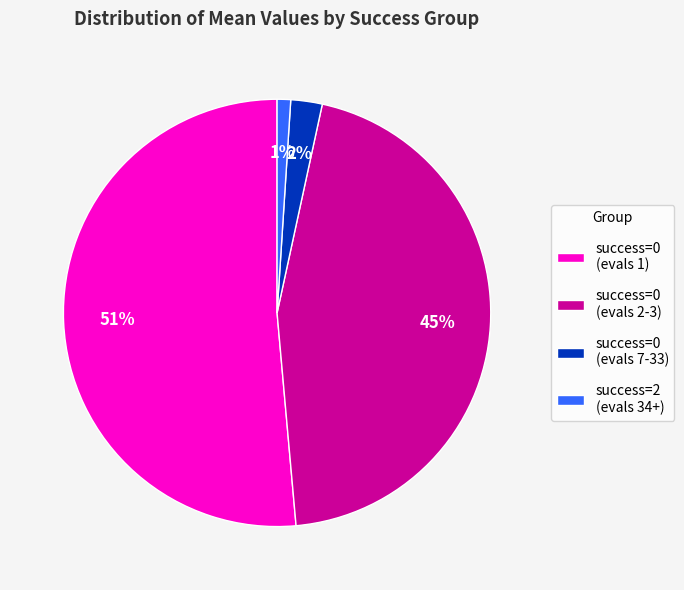

Count the number of slices in the pie.

4